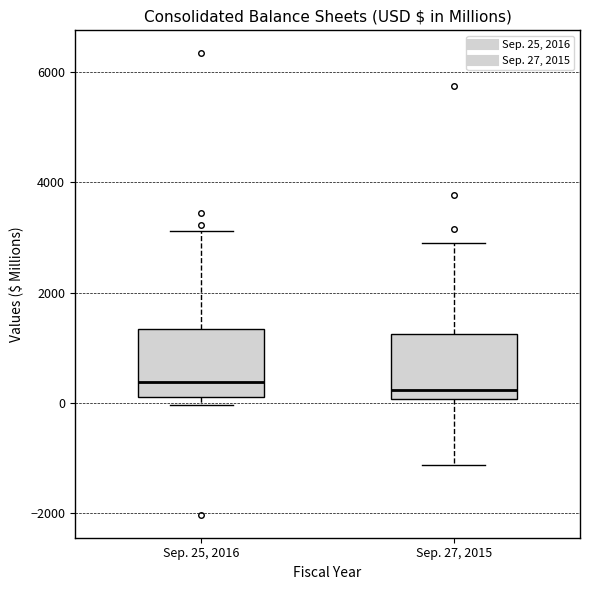

Reading left to right, transcribe this box plot: for each box, give where its median line is, the range the box spans, and where its two whiskers end, as read against the y-axis. The values are not printed on the chart, so give them approximately, as read against the axis.

Sep. 25, 2016: median 400, box 200 to 1400, whiskers 0 to 3200
Sep. 27, 2015: median 200, box 0 to 1200, whiskers -1200 to 3000